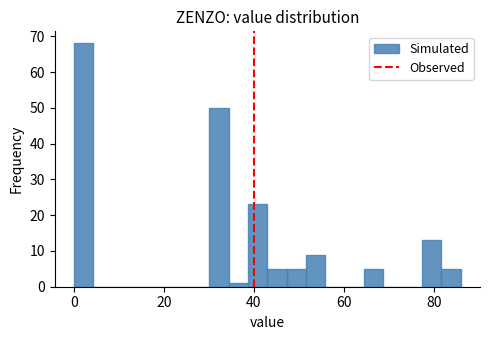

Around what value on the x-axis is the tallest bar? Give the approximate position of its centre, as read against the axis.

2